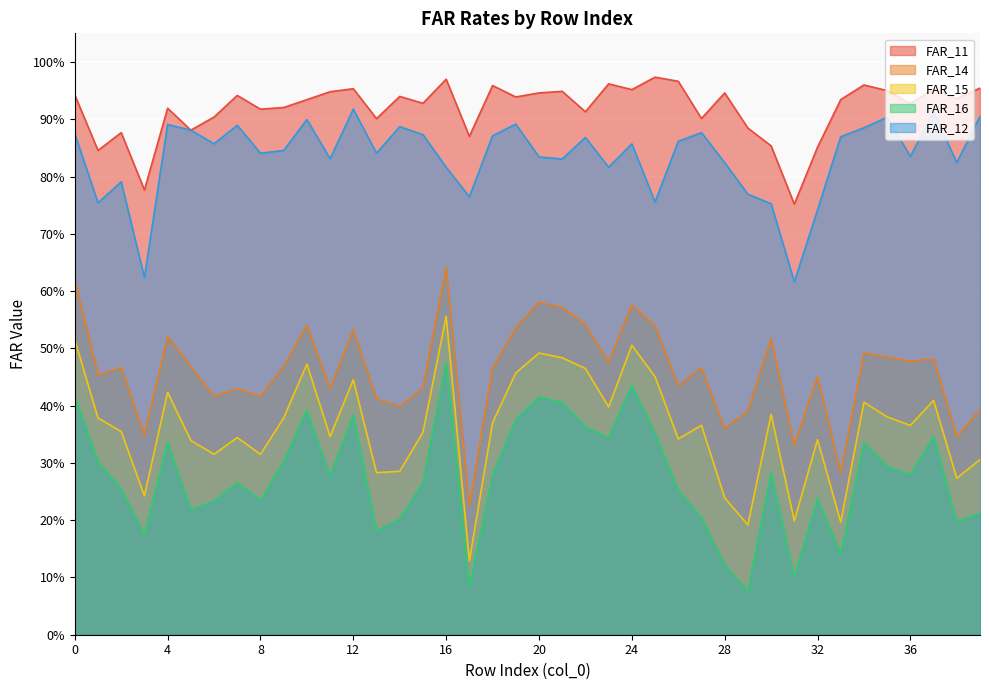

Which series has the largest total across all categories?

FAR_11